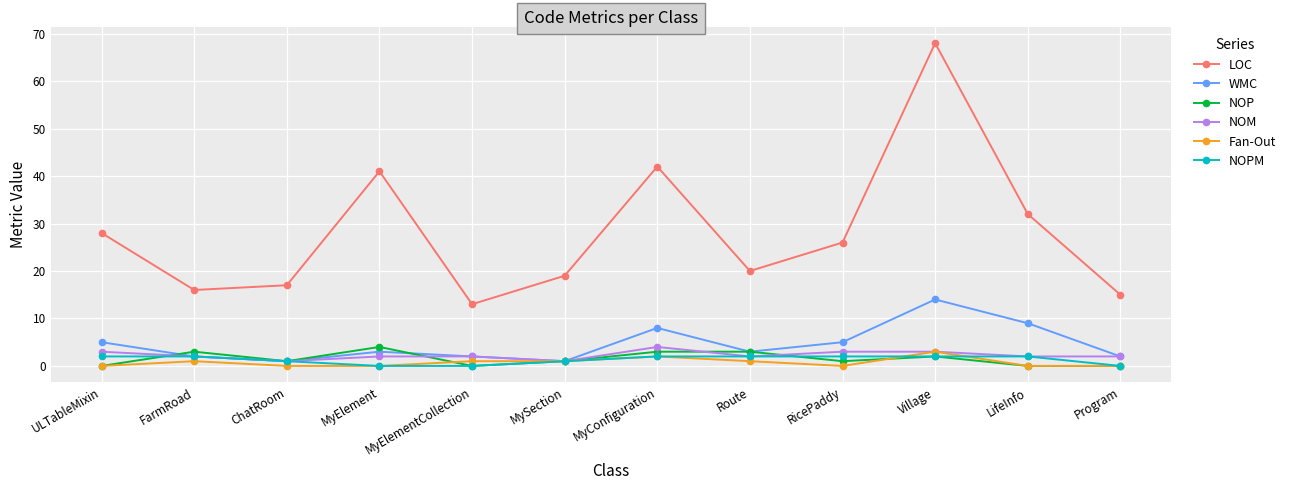

What position from the right is Program?

1